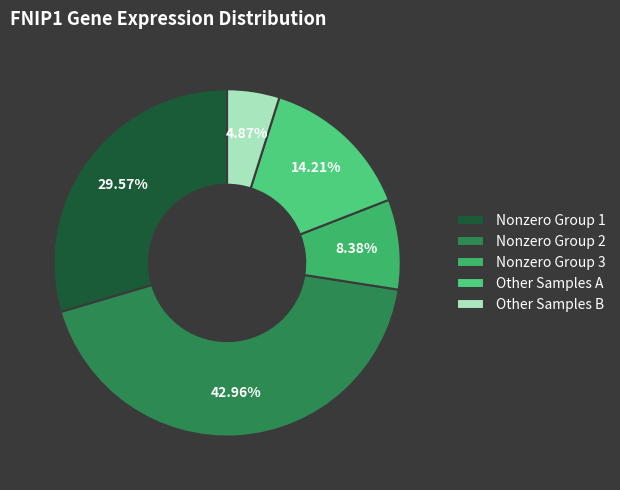

Which slice is the smallest?

Other Samples B